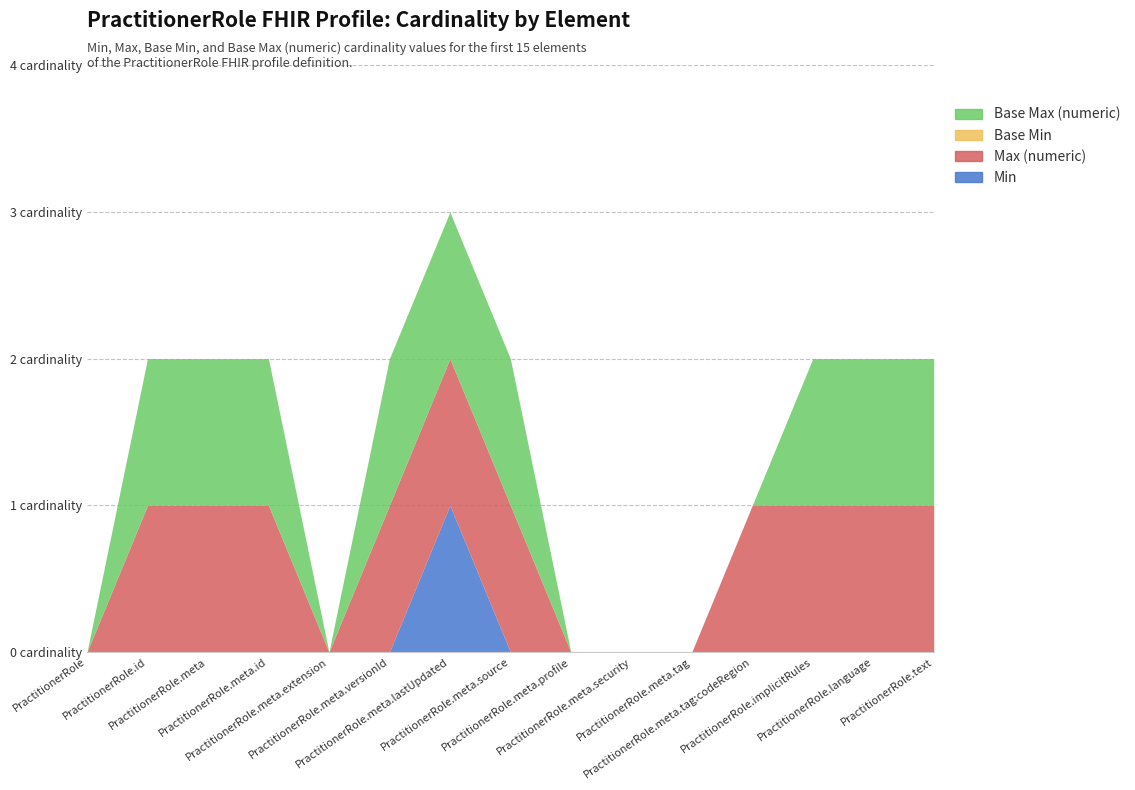

At which category is the sum across all series the highest?

PractitionerRole.meta.lastUpdated